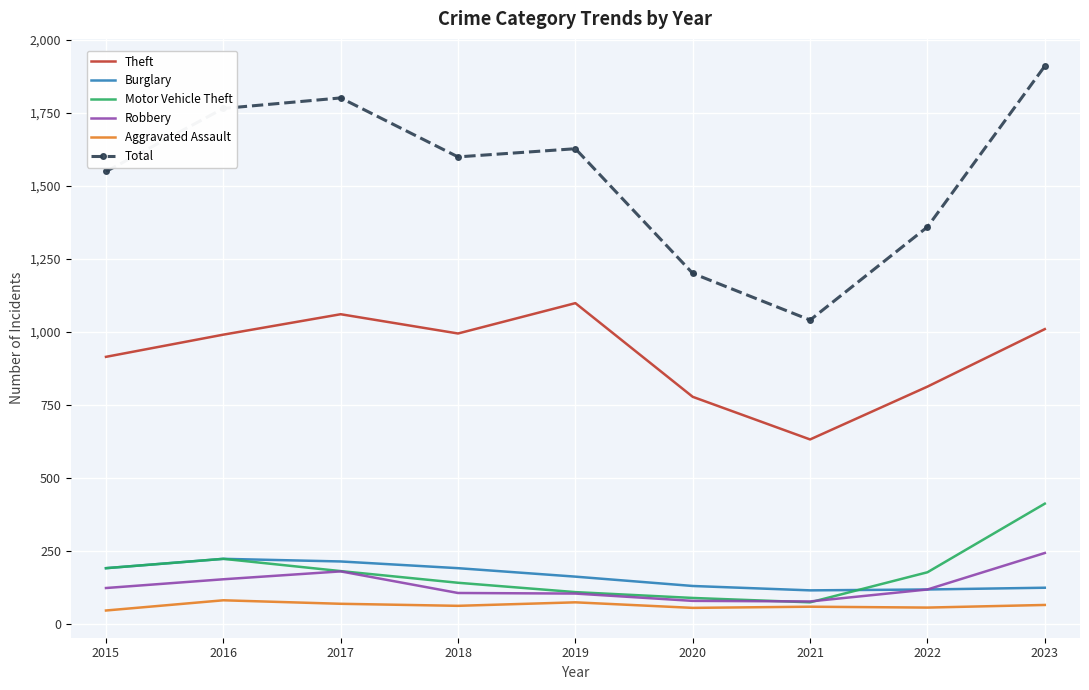

What are all the series names shown in the legend?

Theft, Burglary, Motor Vehicle Theft, Robbery, Aggravated Assault, Total